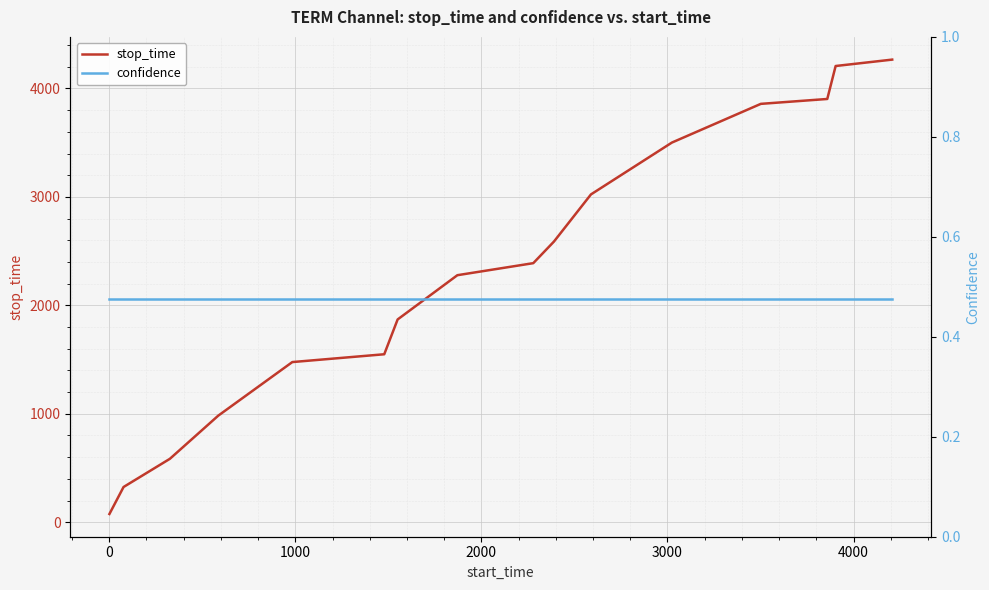

What is the highest value of the stop_time series?

4266